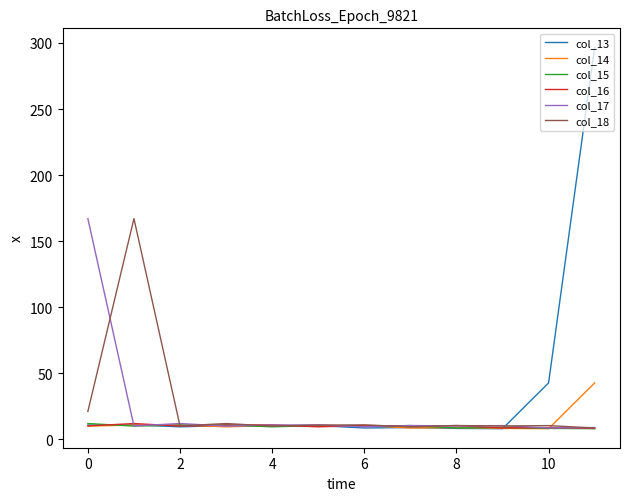

Which series has the largest range (max minus min)?

col_13